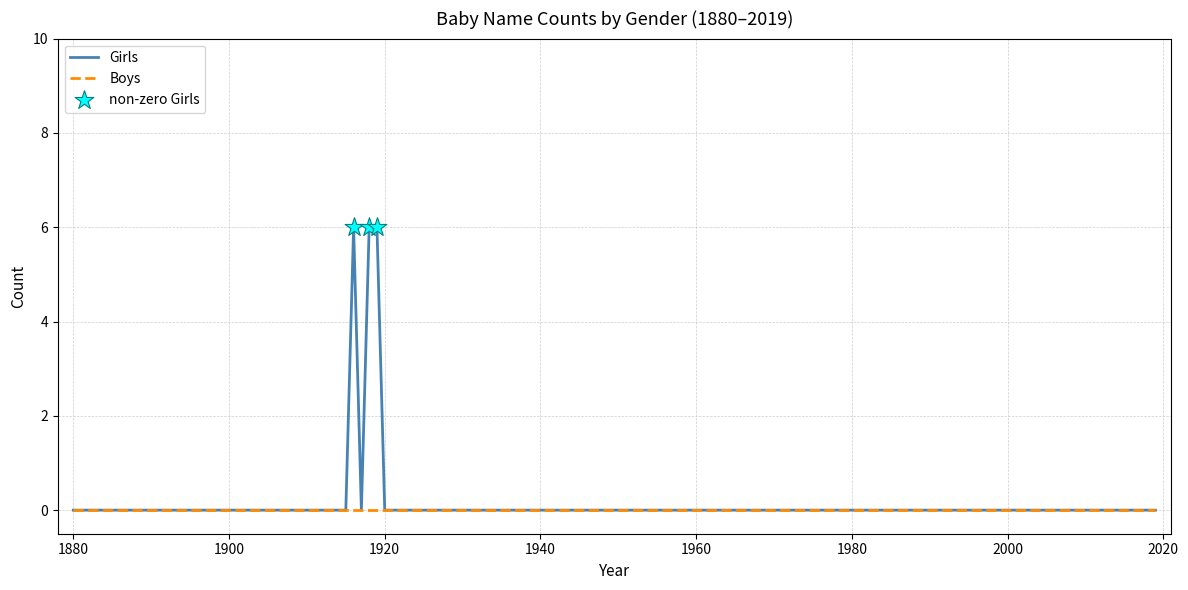

List the series in order of their peak value, highest first.

Girls, Boys